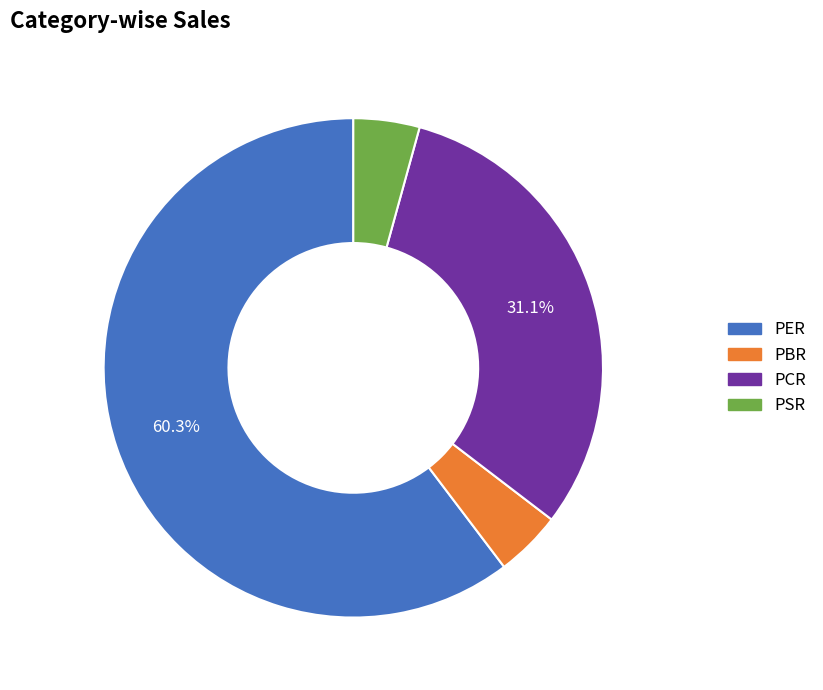

Between PCR and PER, which is larger?

PER